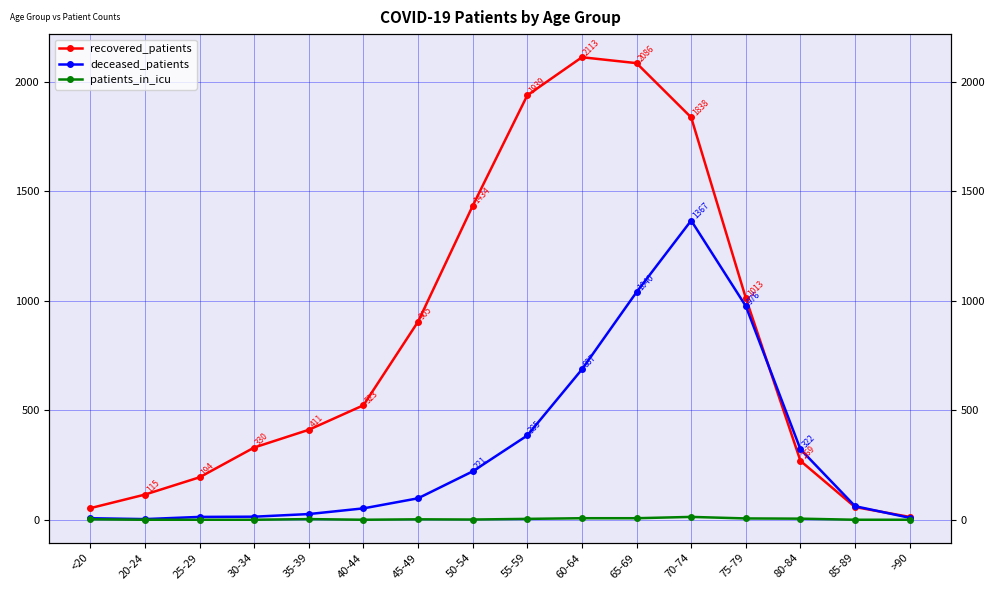

How many interior local valleys does the deceased_patients series have?

1